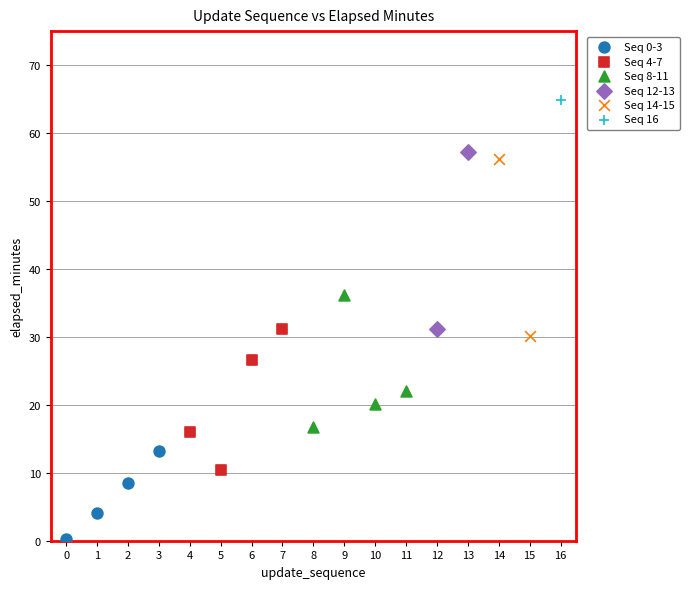

Which series contains the lowest Y value?

Seq 0-3